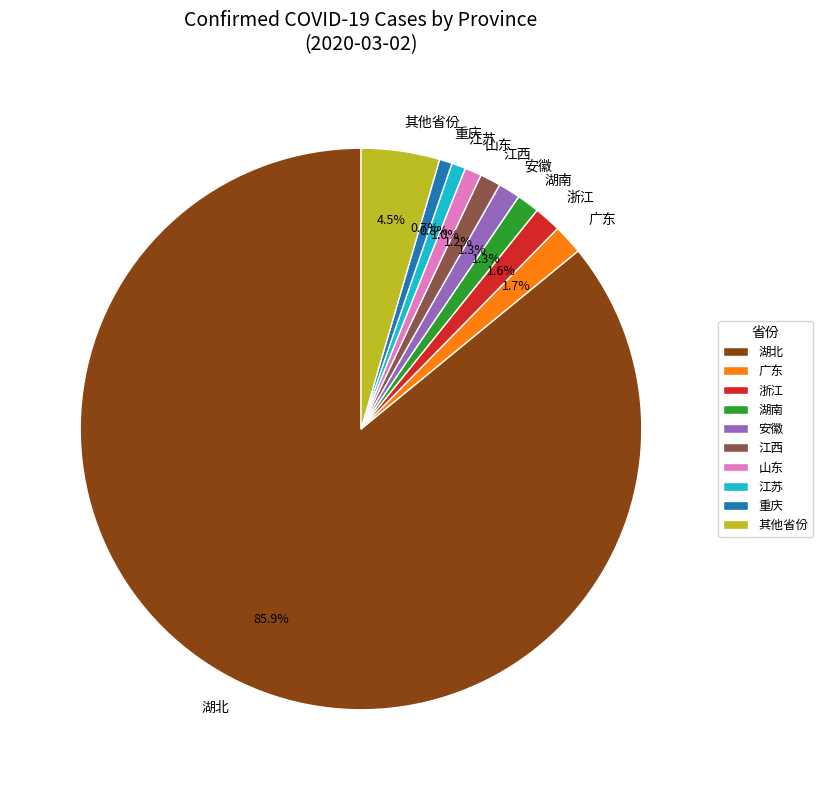

Which category has the biggest portion of the pie?

湖北